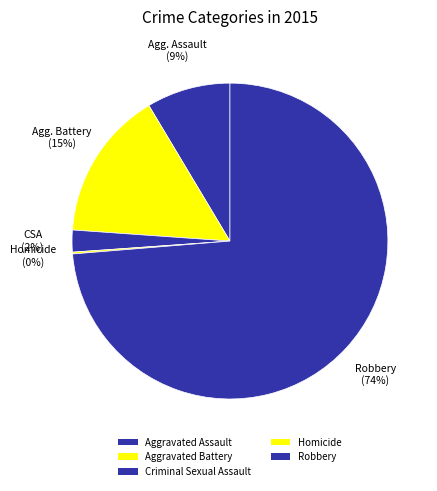

How much of the chart is everything except Aggravated Battery?

84.7%